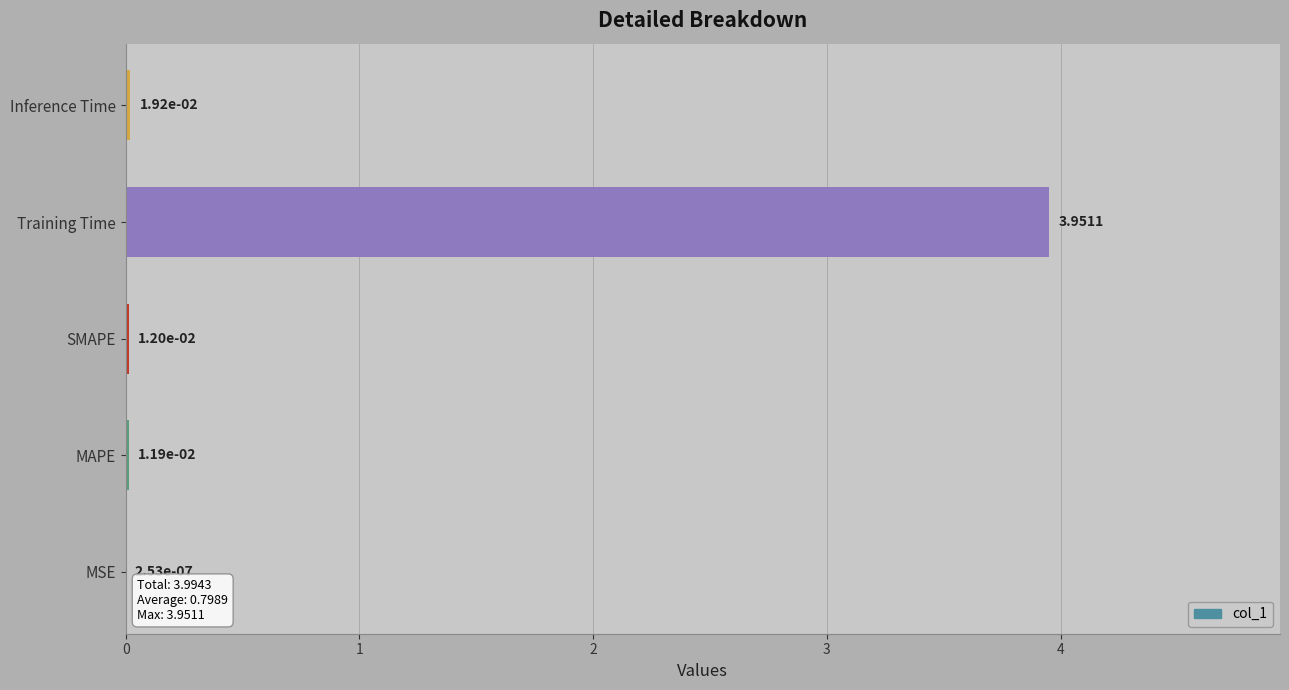

How many data points does each series have?

5